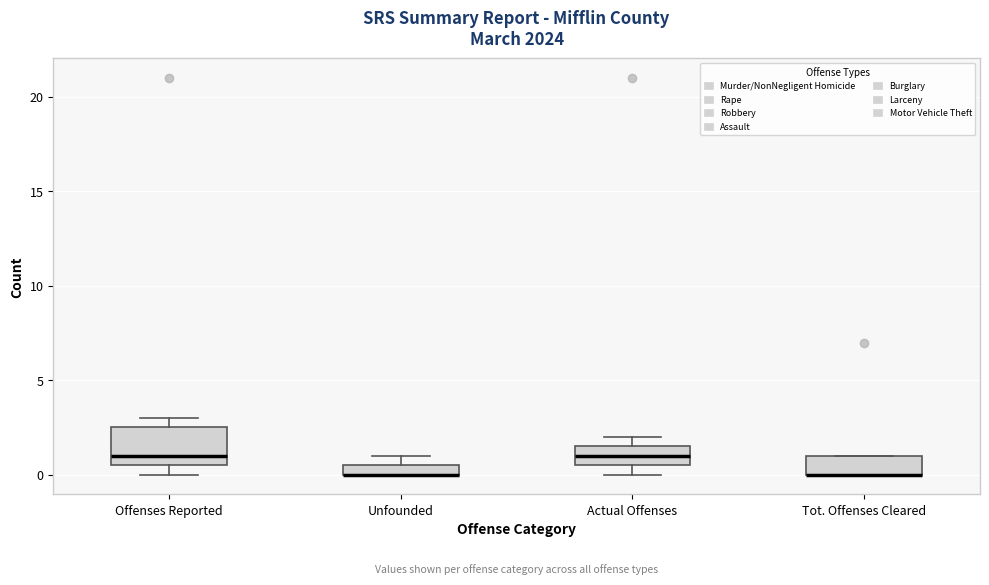

Where is the lower edge of the box for Offenses Reported on the y-axis? The values are not printed on the chart, so give them approximately, as read against the axis.

0.5